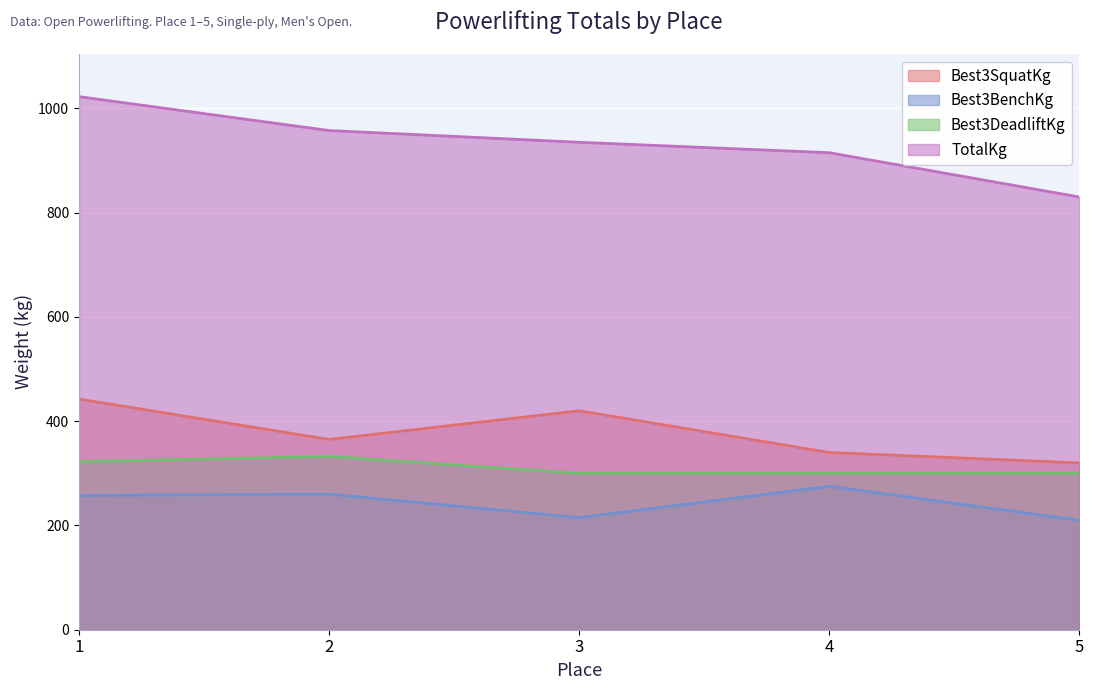

True or false: Best3SquatKg has a value of 340.0 at 4.

True